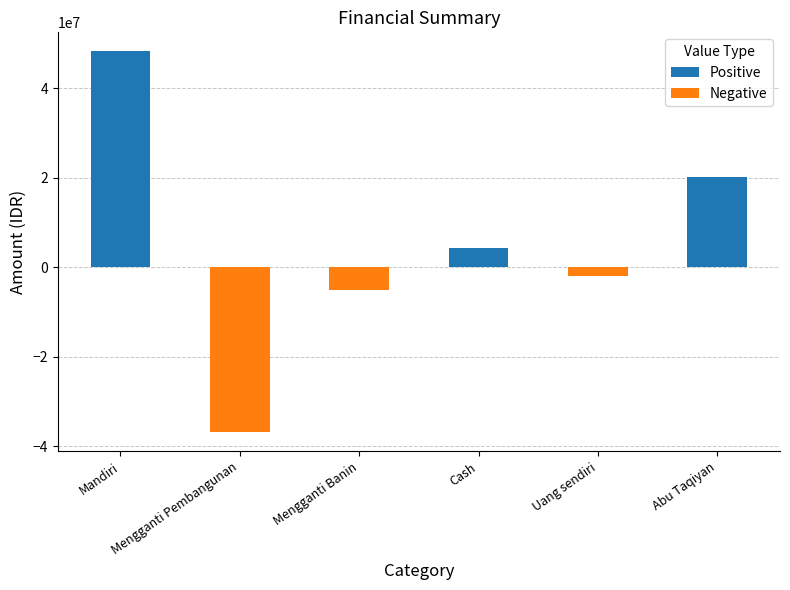

What is the label of the 5th bar from the left?

Uang sendiri